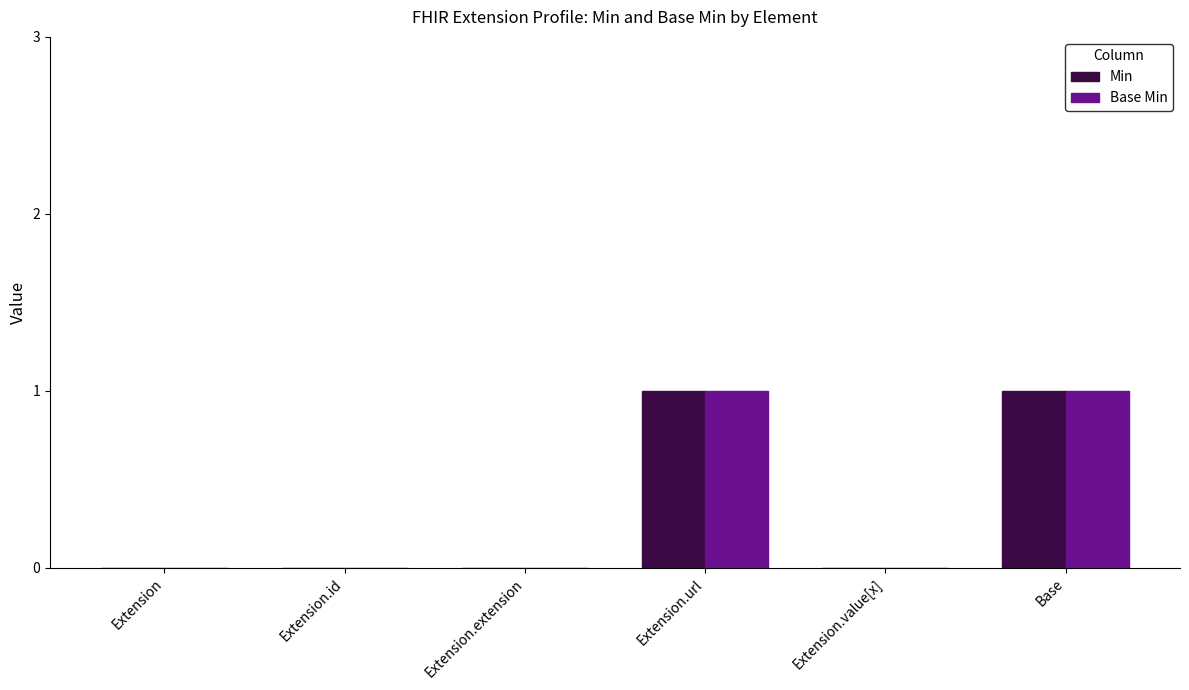

What is the approximate value of Min at Base?

1